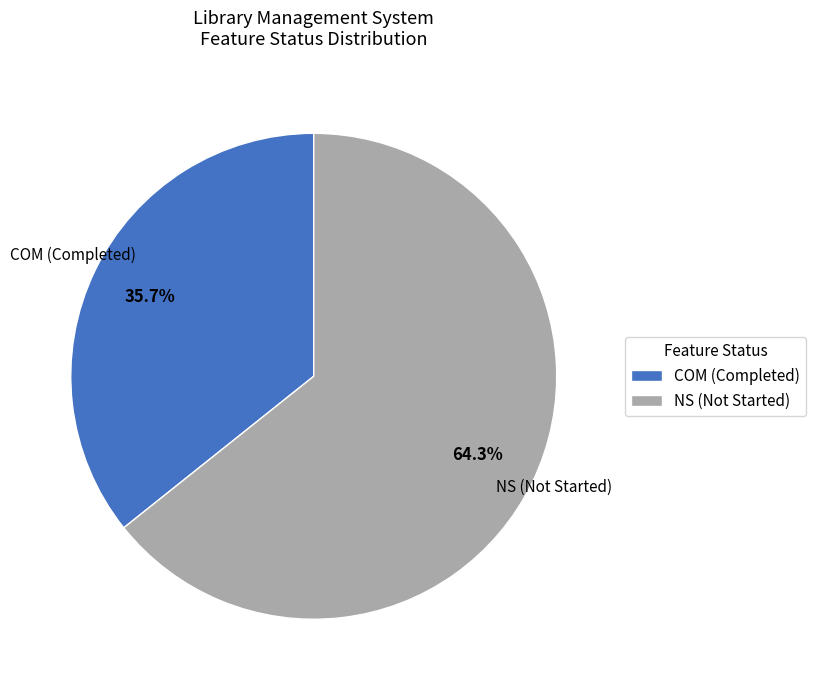

What is the ratio of the value at NS to the value at COM?

1.8